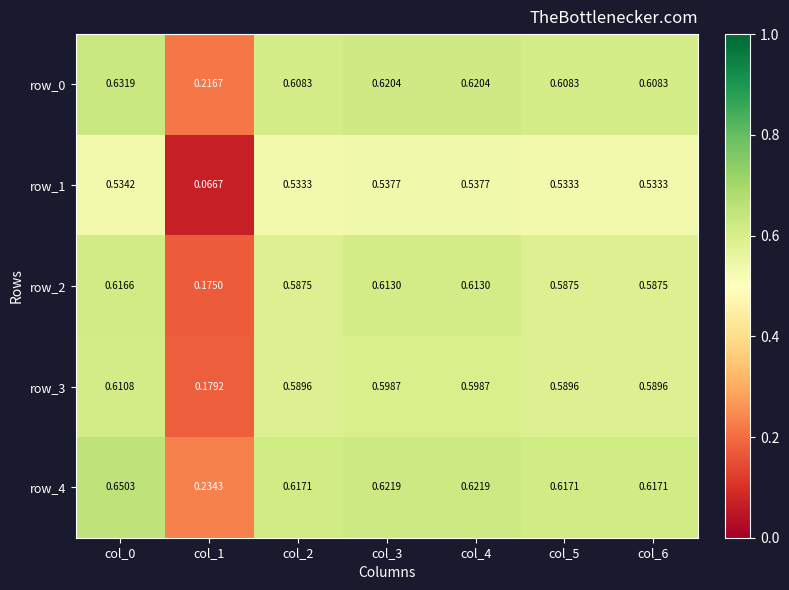

Is the value of row_4 at col_2 greater than the value of row_3 at col_5?

Yes